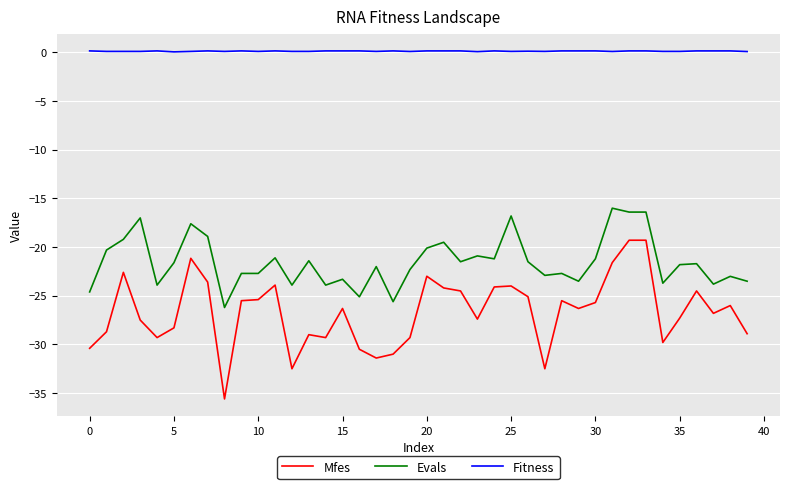

What is the lowest value of the Evals series?

-26.2